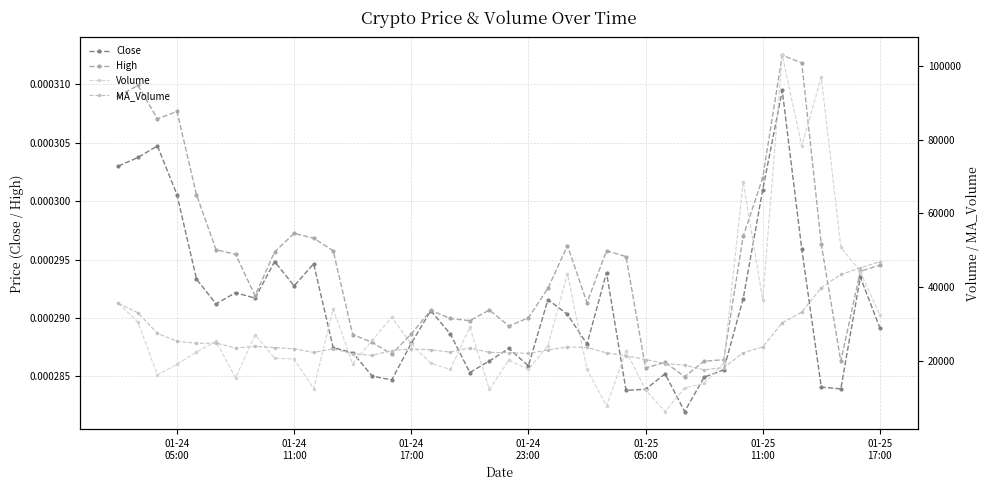

True or false: High has more than 0 interior local peaks.

True